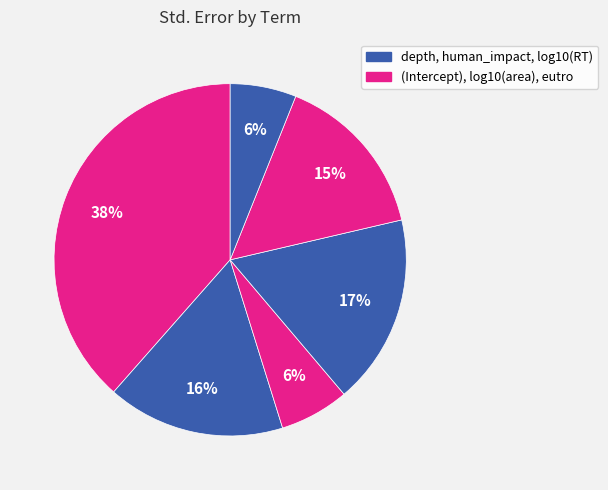

How many slices are in this pie chart?

6